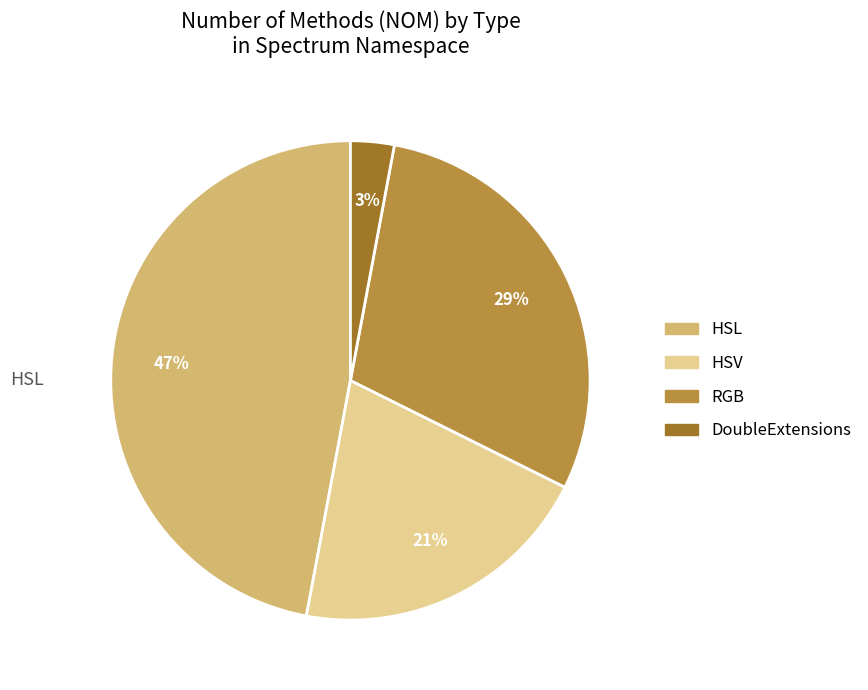

To the nearest percent, what is the average slice percentage?

25%